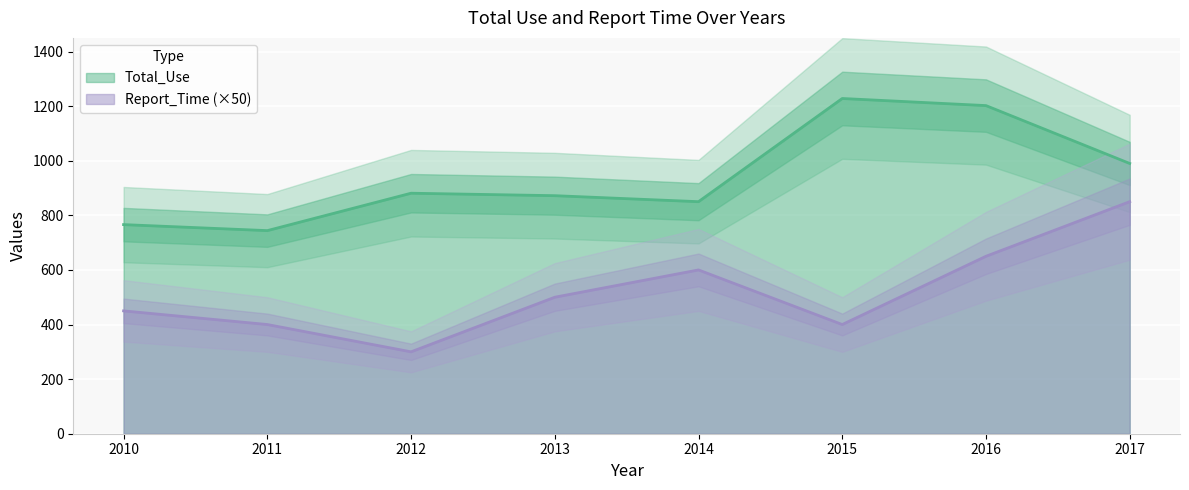

At which label is Total_Use closest to 986?

2017